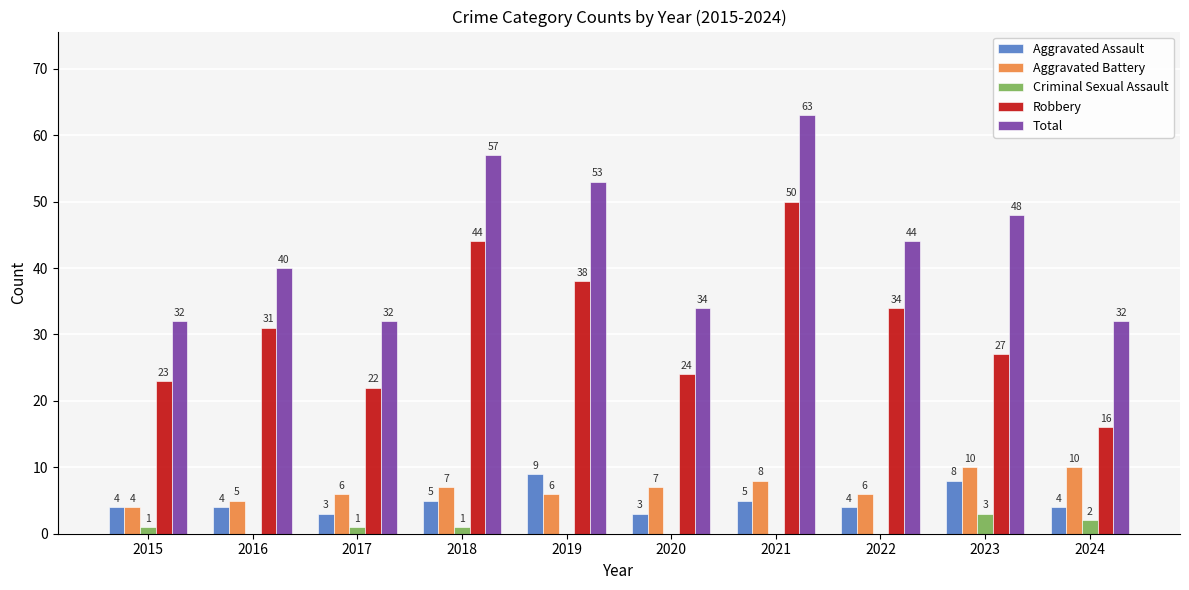

What is the average value of the Robbery series?

31